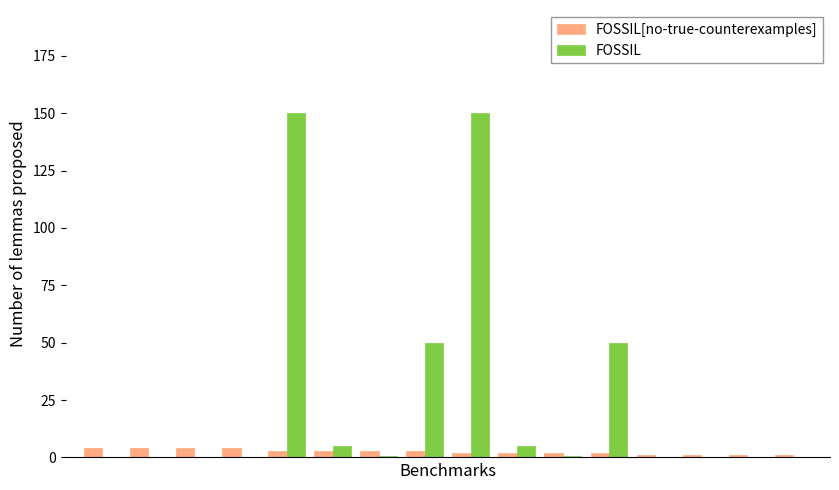

What are all the series names shown in the legend?

FOSSIL[no-true-counterexamples], FOSSIL